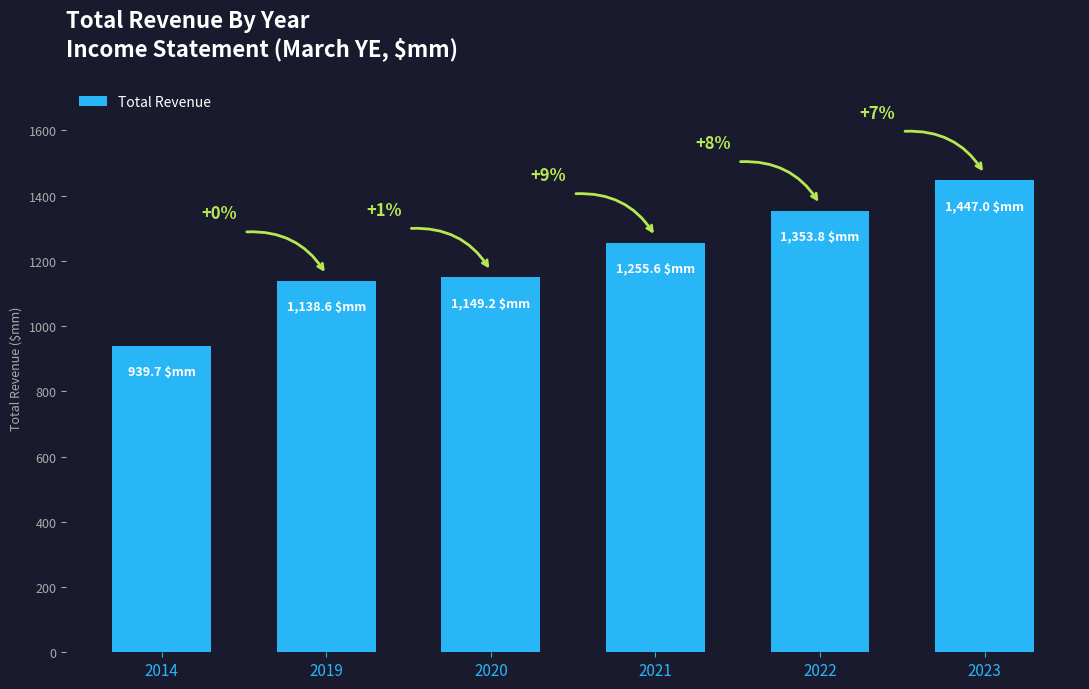

Reading left to right, what are all the values shown in this chart?

939.7	1138.6	1149.2	1255.6	1353.8	1447.0